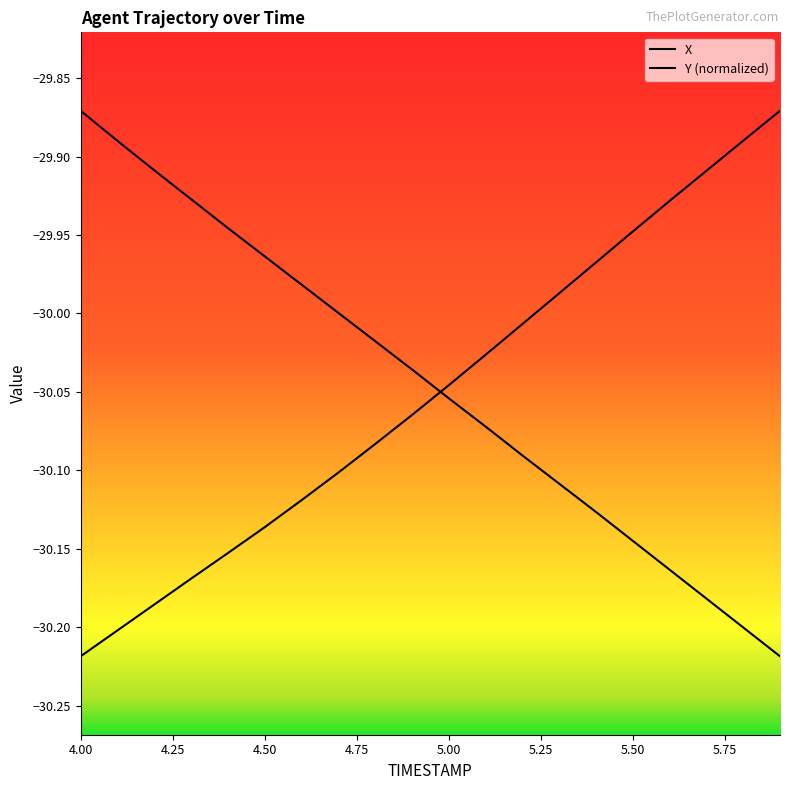

What is the average value of the X series?

-30.1